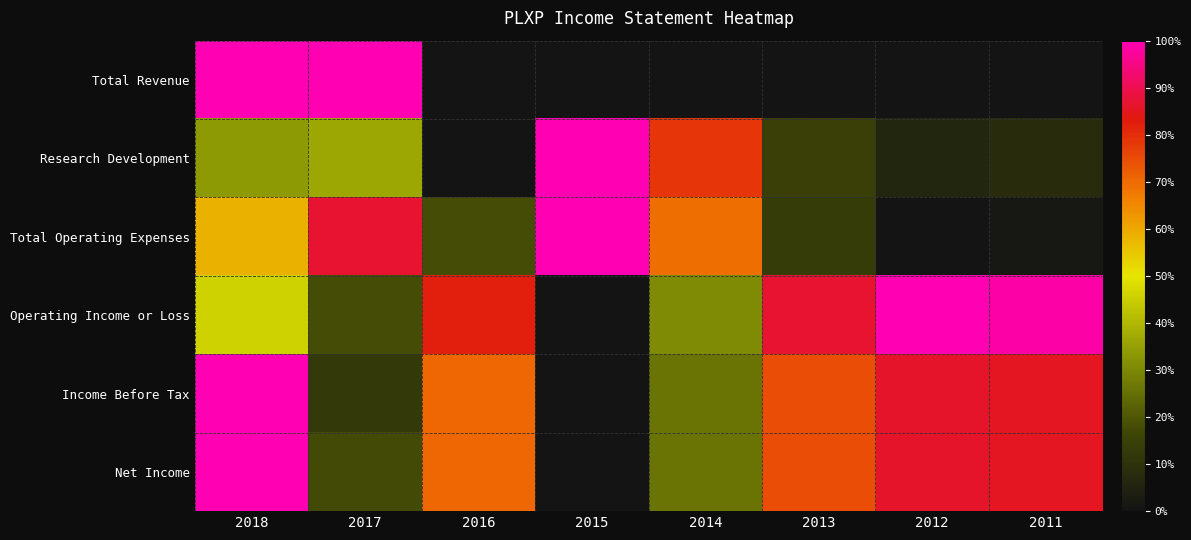

Reading left to right, extract all data points from this chart.

Total Revenue: 2018=1.0	2017=1.0	2016=0.0	2015=0.0	2014=0.0	2013=0.0	2012=0.0	2011=0.0
Research Development: 2018=0.3	2017=0.4	2016=0.0	2015=1.0	2014=0.8	2013=0.1	2012=0.1	2011=0.1
Total Operating Expenses: 2018=0.6	2017=0.9	2016=0.2	2015=1.0	2014=0.7	2013=0.1	2012=0.0	2011=0.0
Operating Income or Loss: 2018=0.5	2017=0.2	2016=0.8	2015=0.0	2014=0.3	2013=0.9	2012=1.0	2011=1.0
Income Before Tax: 2018=1.0	2017=0.1	2016=0.7	2015=0.0	2014=0.3	2013=0.7	2012=0.9	2011=0.9
Net Income: 2018=1.0	2017=0.2	2016=0.7	2015=0.0	2014=0.3	2013=0.7	2012=0.9	2011=0.9